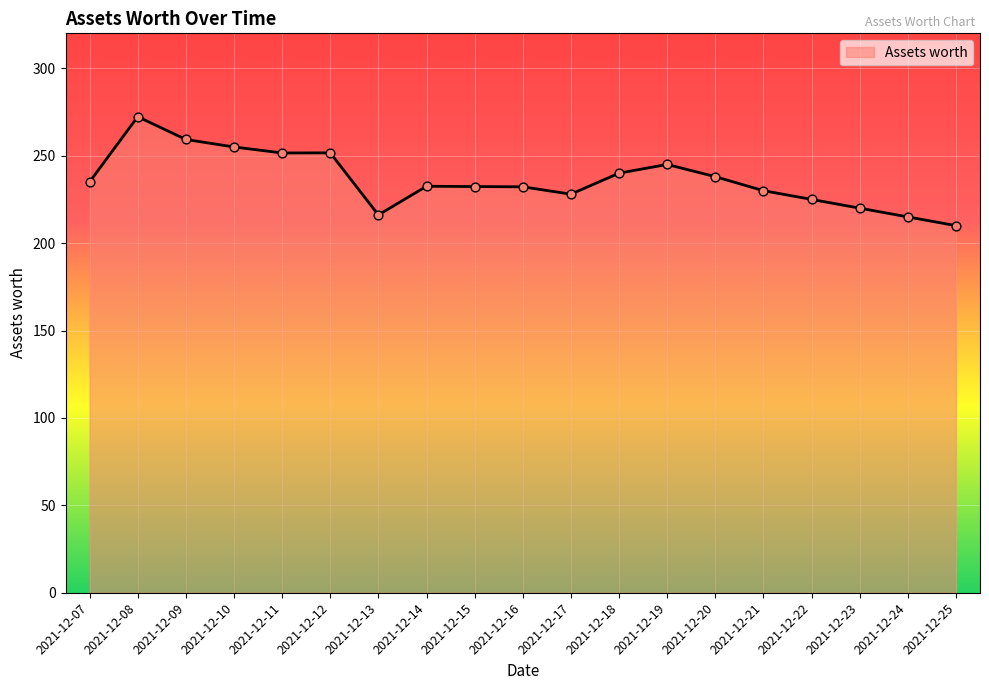

What is the ratio of the value at 2021-12-11 to the value at 2021-12-20?

1.1